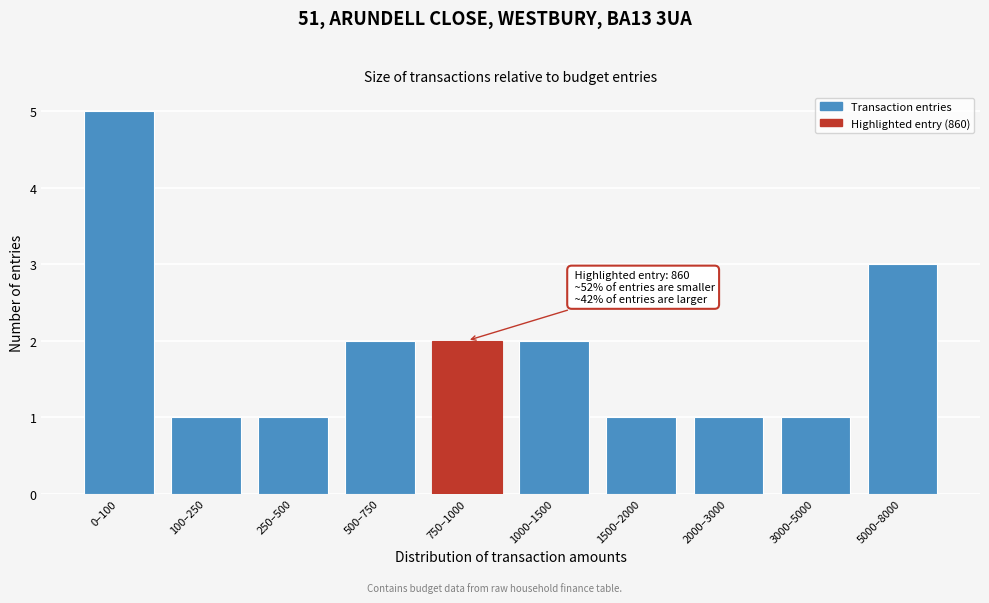

Reading left to right, what are all the values shown in this chart?

0–100=5	100–250=1	250–500=1	500–750=2	750–1000=2	1000–1500=2	1500–2000=1	2000–3000=1	3000–5000=1	5000–8000=3